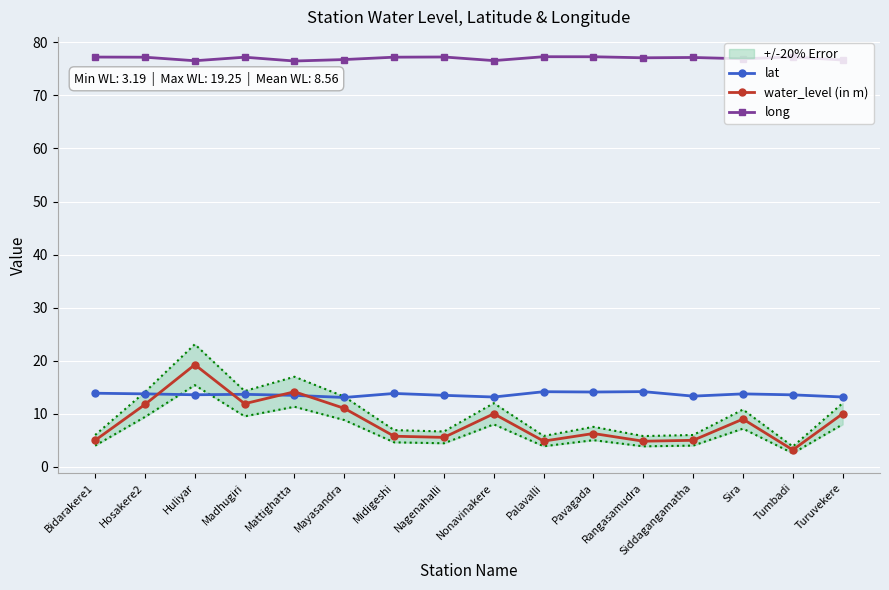

Which series has the largest total across all categories?

long